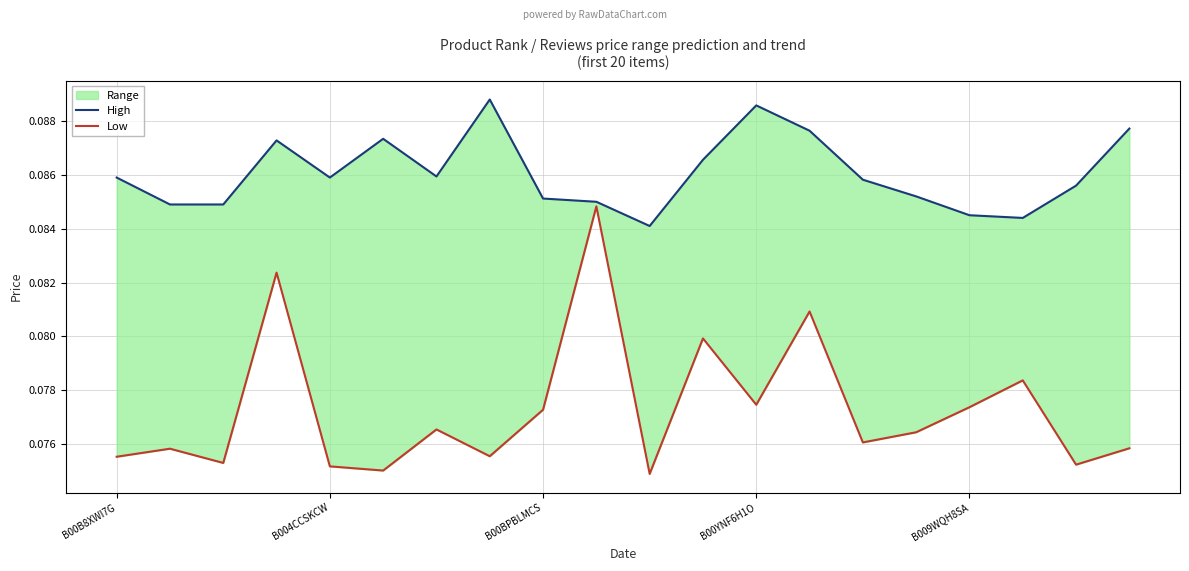

Reading right to left, extract all data points from this chart.

High: 0.1	0.1	0.1	0.1	0.1	0.1	0.1	0.1	0.1	0.1	0.1	0.1	0.1	0.1	0.1	0.1	0.1	0.1	0.1	0.1
Low: 0.1	0.1	0.1	0.1	0.1	0.1	0.1	0.1	0.1	0.1	0.1	0.1	0.1	0.1	0.1	0.1	0.1	0.1	0.1	0.1